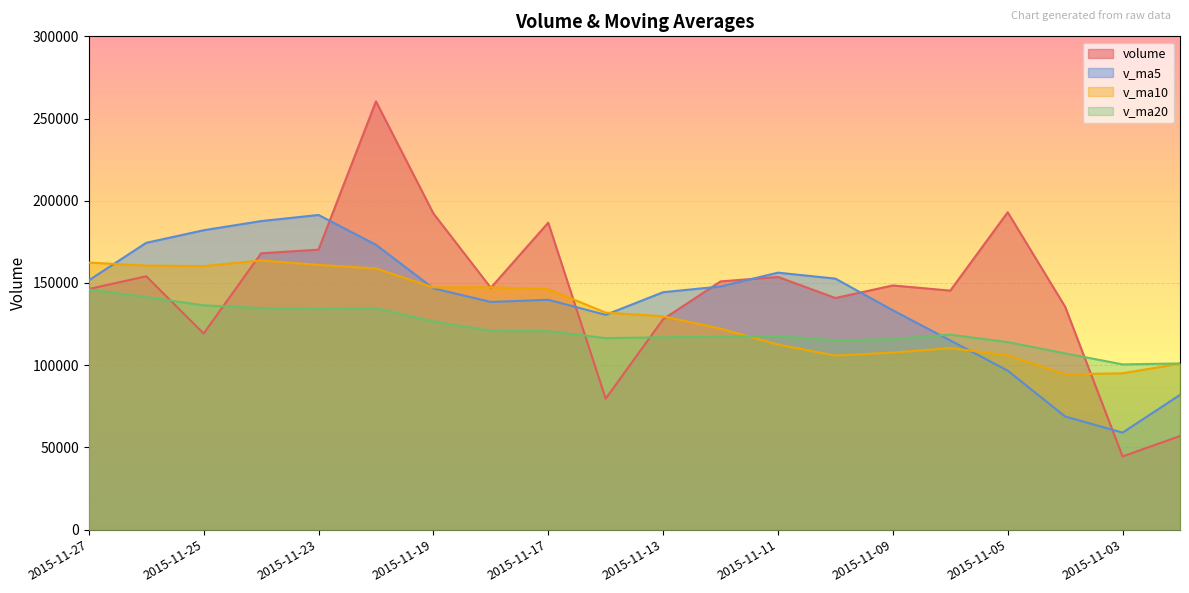

True or false: v_ma5 has more than 2 interior local peaks.

True